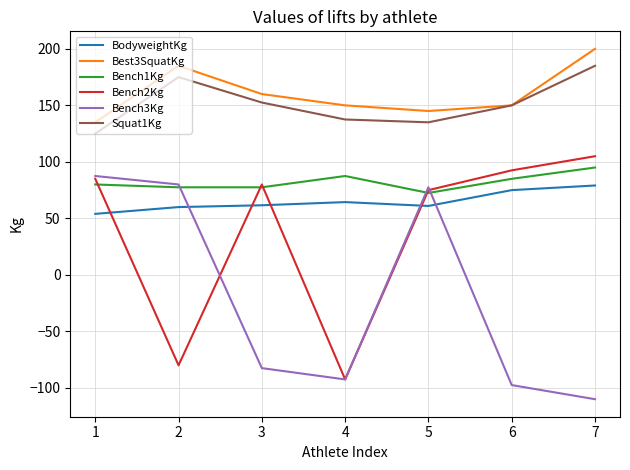

What is the average value of the Best3SquatKg series?

160.7